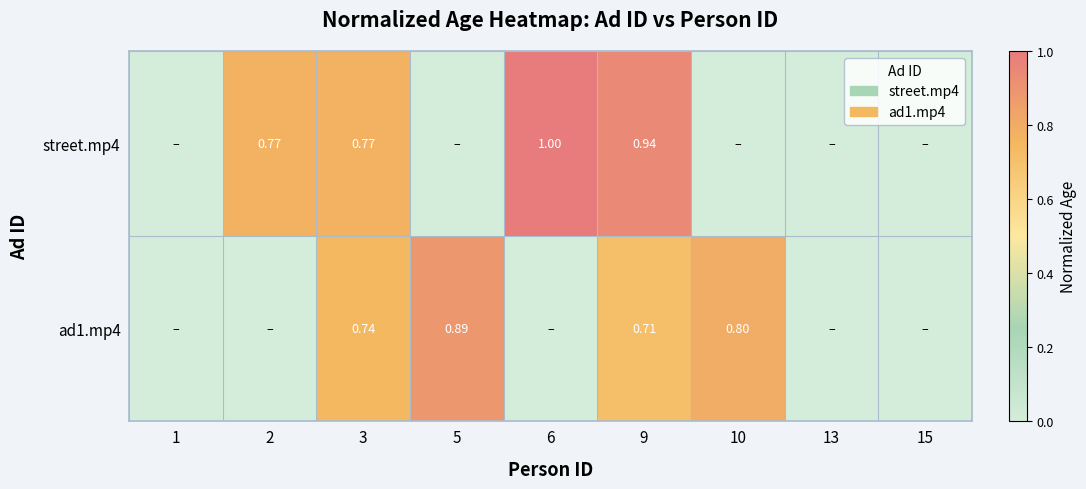

At which label is ad1.mp4 closest to 0?

1